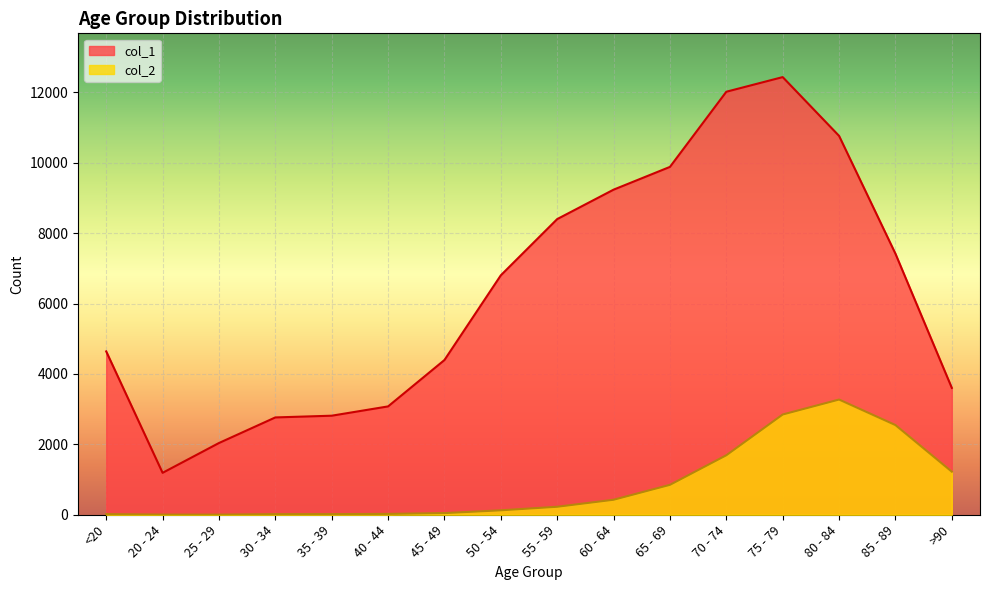

What is the label of the 10th point from the right?

45 - 49